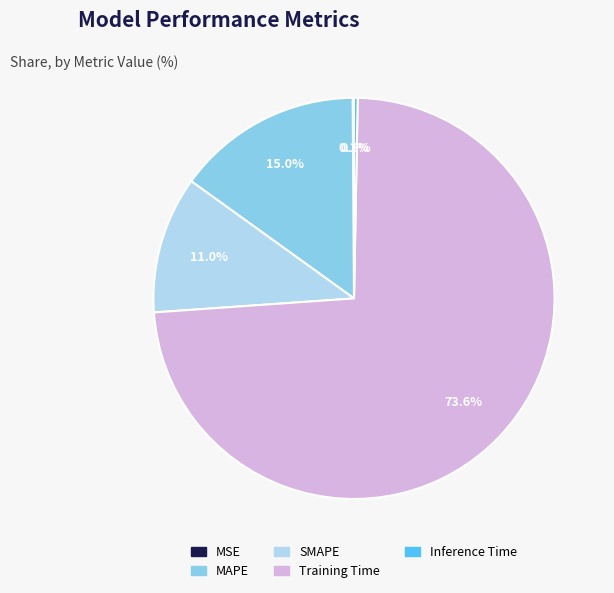

Which slice represents more than half of the pie?

Training Time